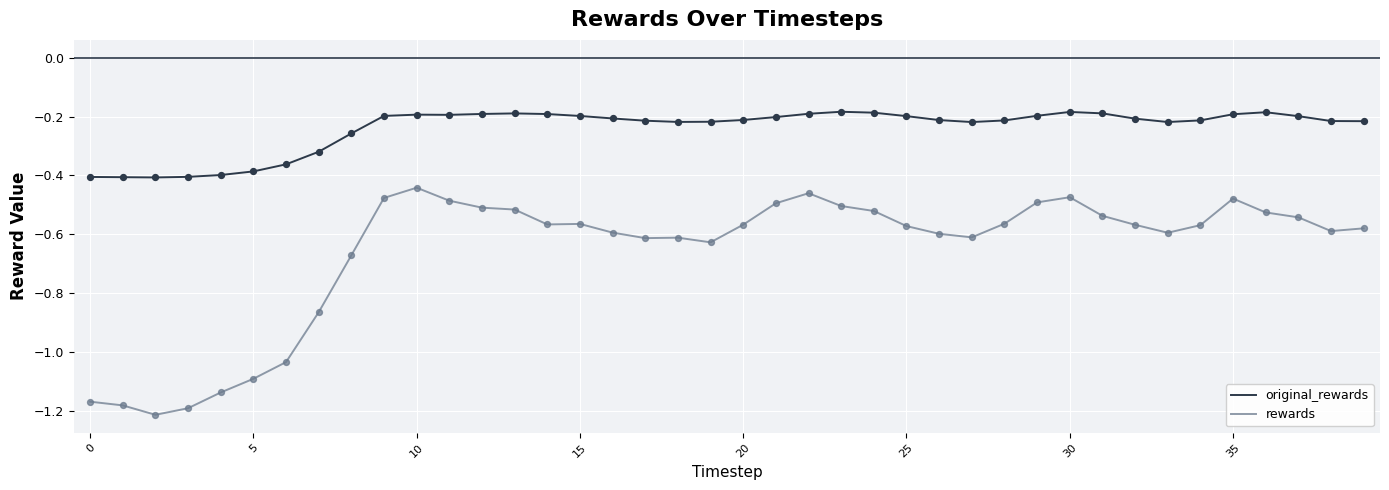

Which series has the largest total across all categories?

original_rewards